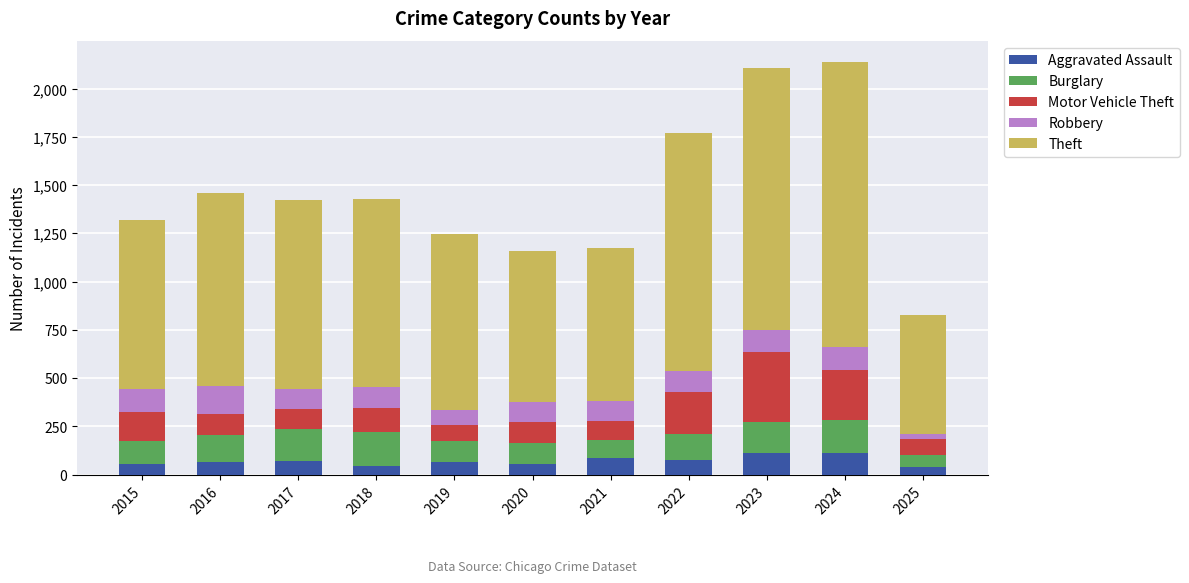

True or false: Aggravated Assault has a value of 65 at 2019.

True